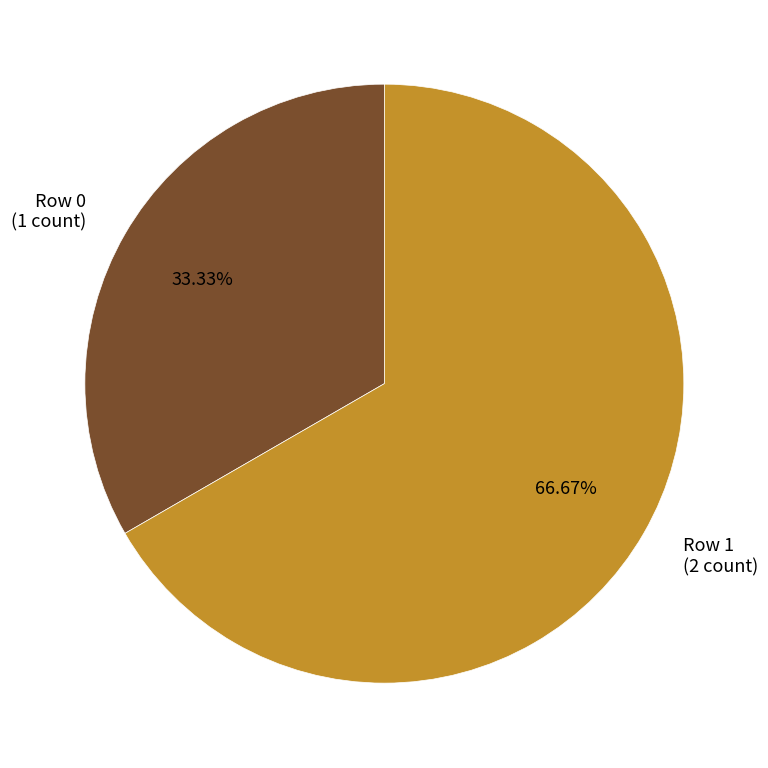

True or false: Row 1 accounts for 72% of the total.

False